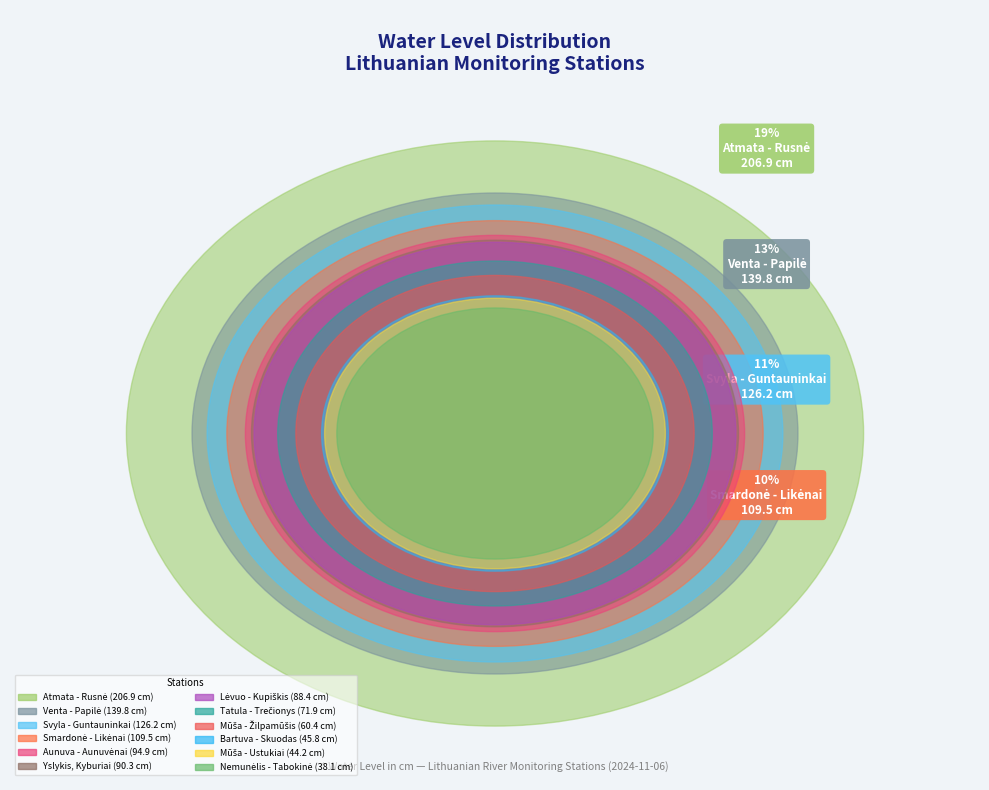

To the nearest percent, what is the difference between the Svyla - Guntauninkai and Mūša - Ustukiai slice percentages?

7%